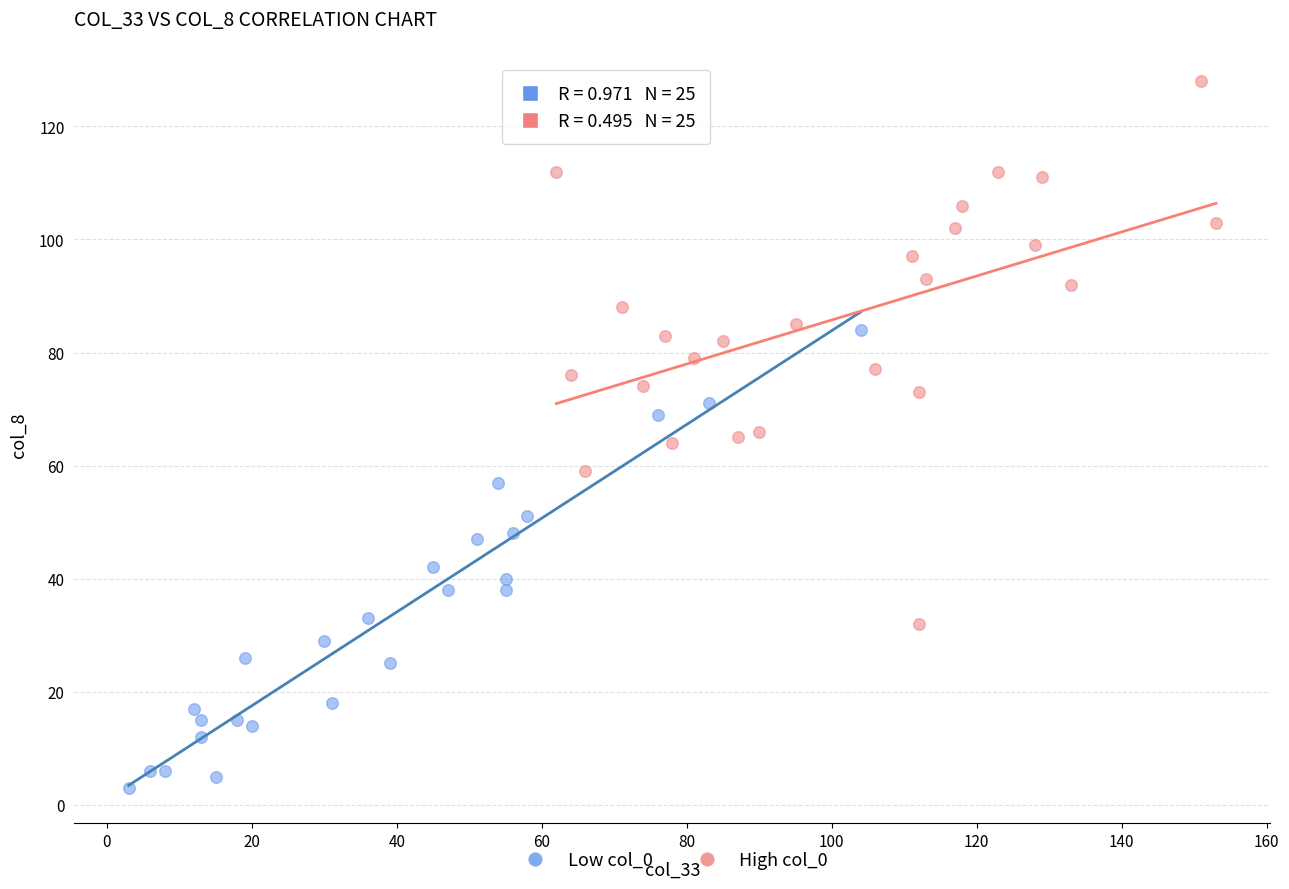

Which series reaches the maximum Y coordinate?

High col_0